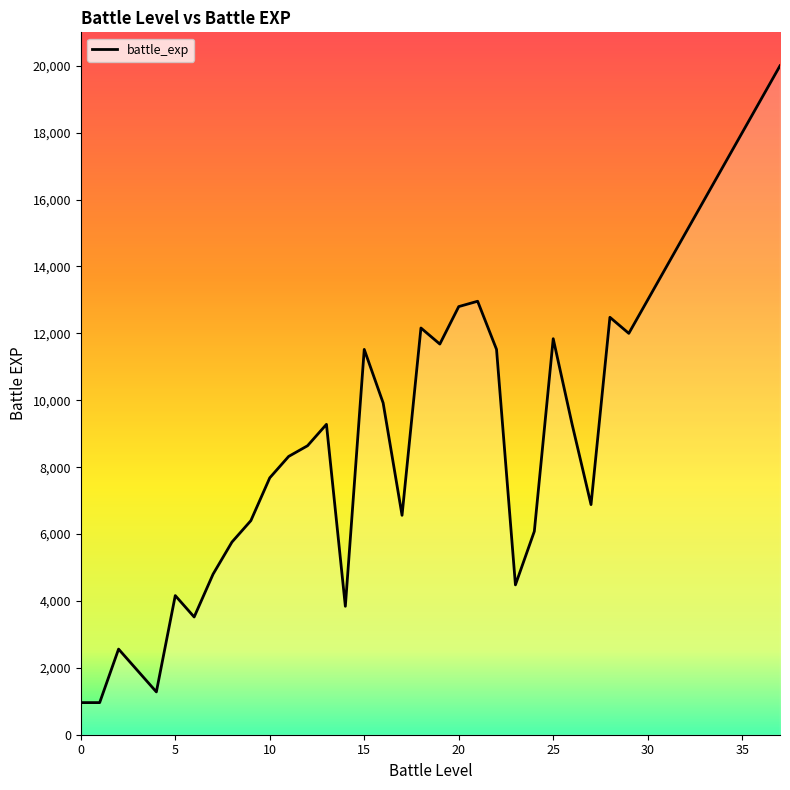

How many values are below 9280?

18